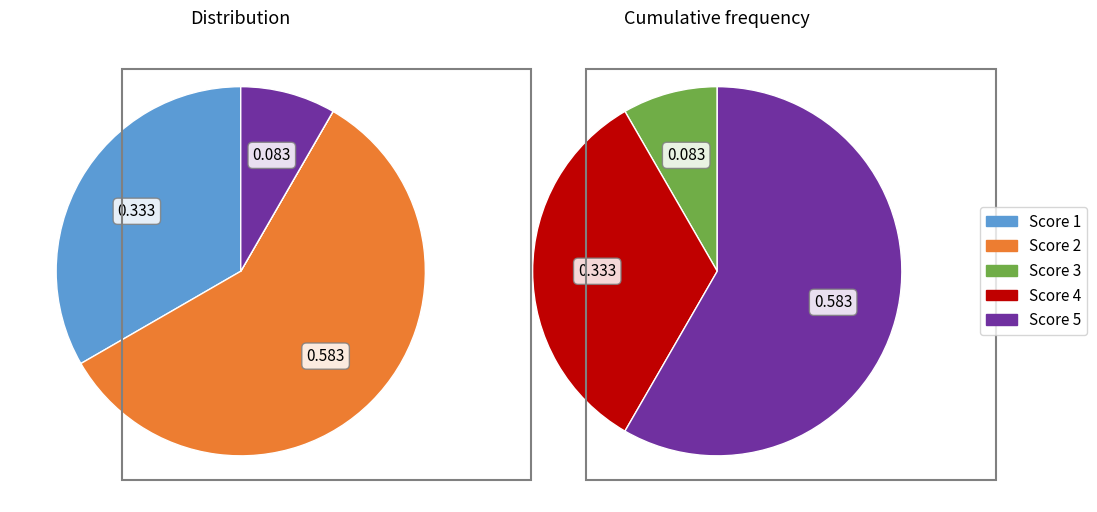

True or false: User 1 accounts for 1% of the total.

False